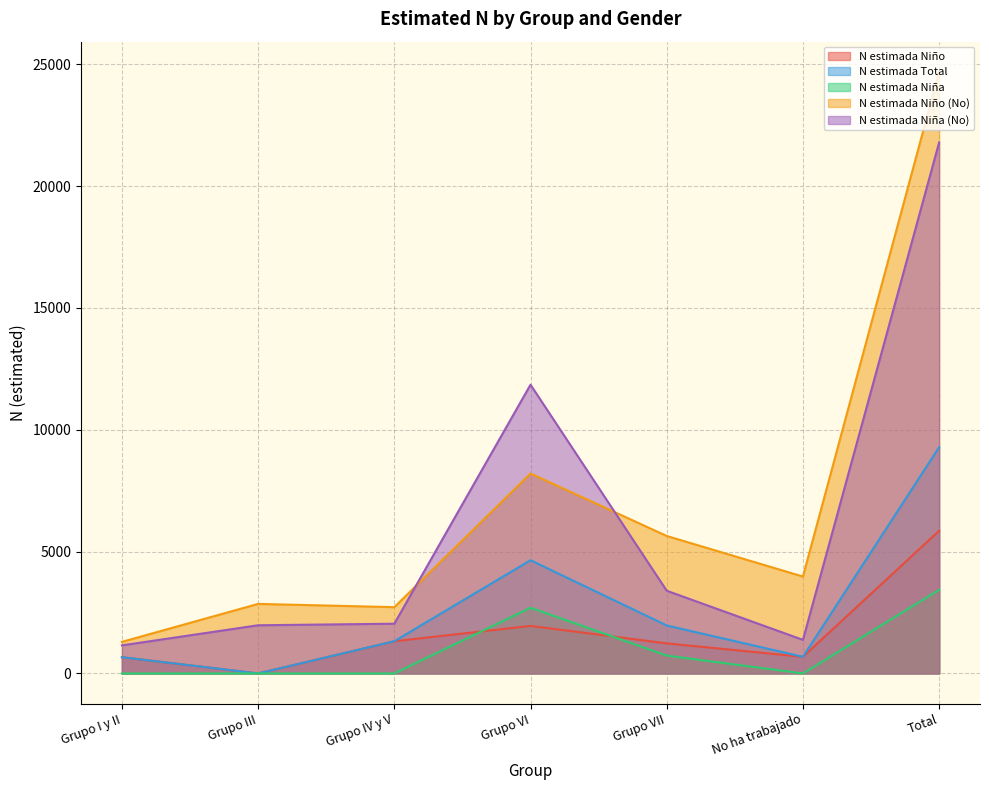

At which category does N estimada Total reach its first local valley?

Grupo III